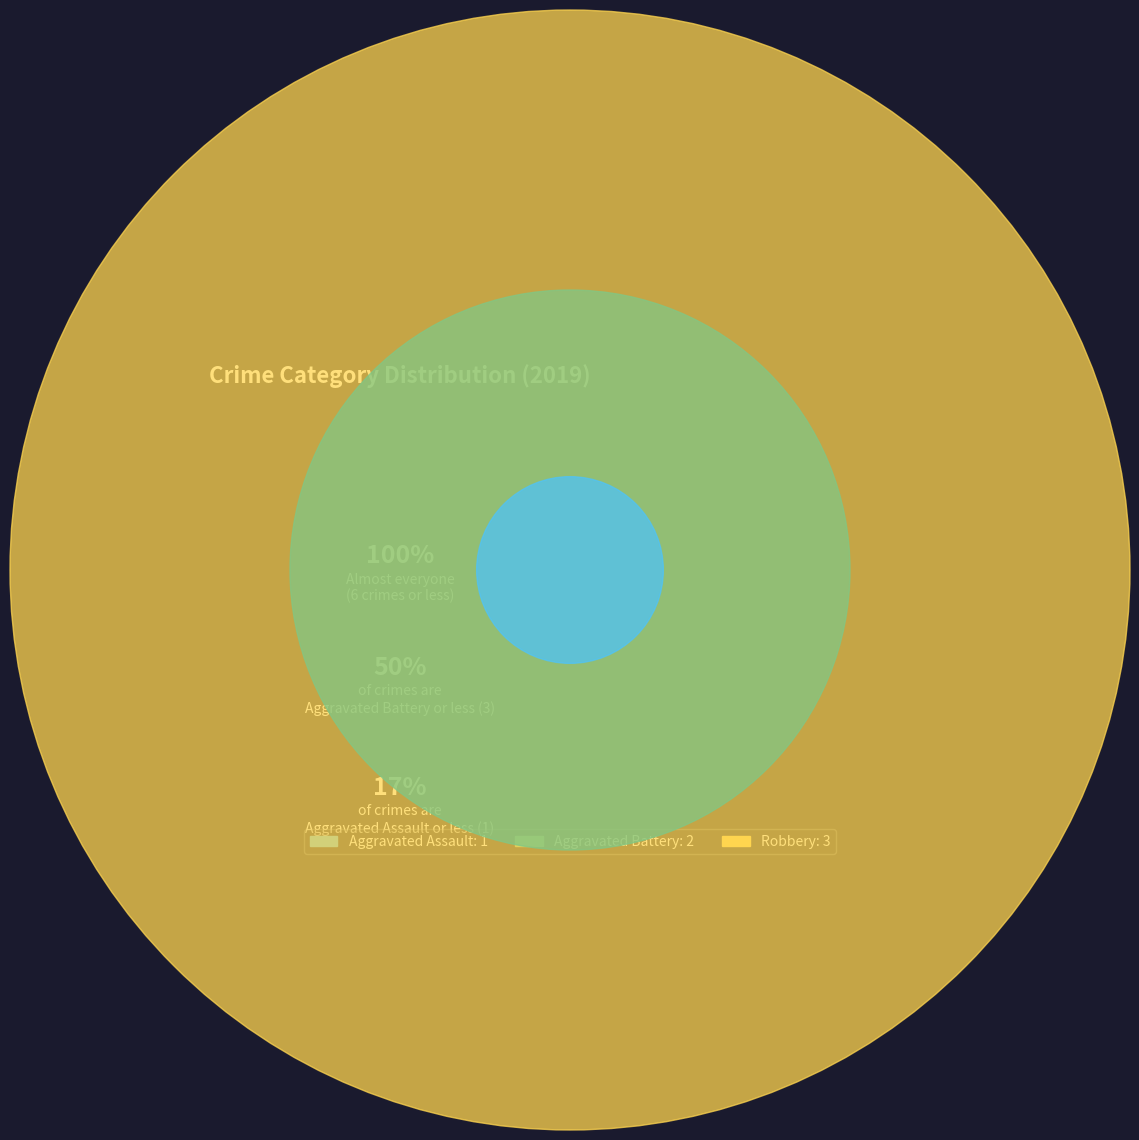

Does Aggravated Assault represent more than half of the total?

No